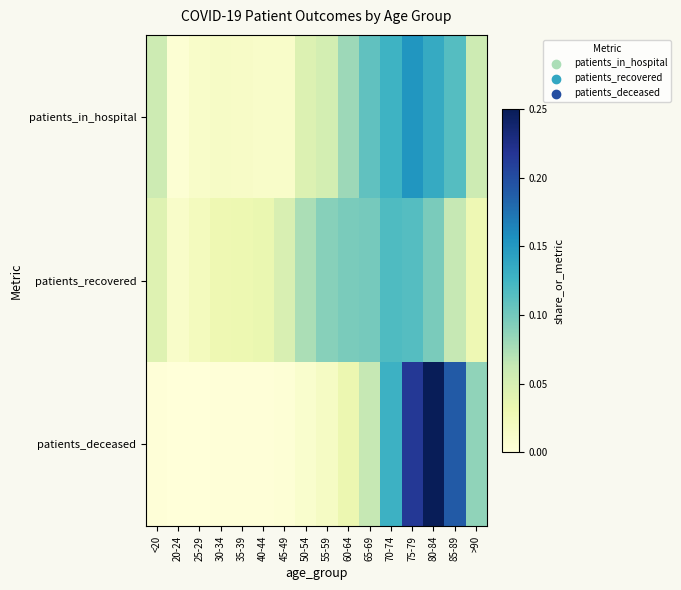

At <20, list the series in order from smallest to largest.

patients_deceased, patients_recovered, patients_in_hospital